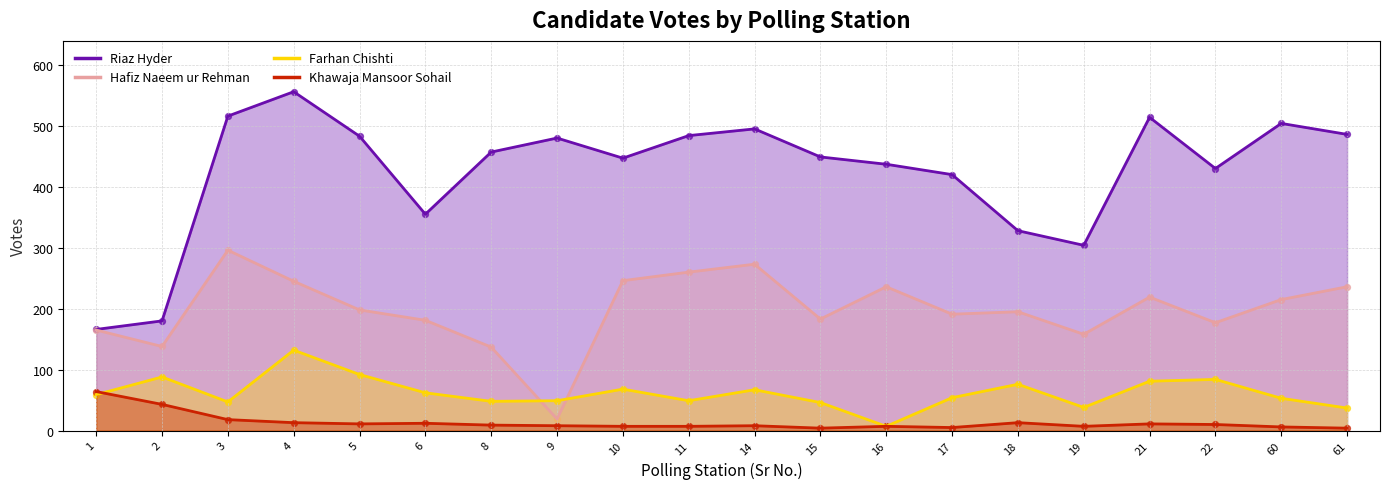

Which series reaches the minimum Y coordinate?

Khawaja Mansoor Sohail